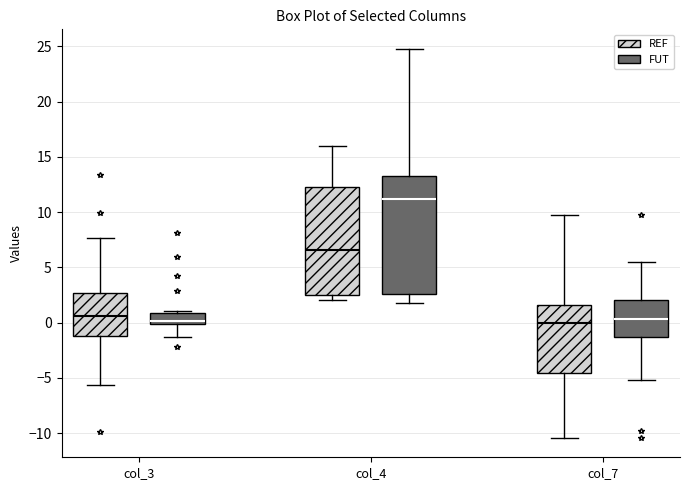

Reading left to right, transcribe this box plot: for each box, give where its median line is, the range the box spans, and where its two whiskers end, as read against the y-axis. The values are not printed on the chart, so give them approximately, as read against the axis.

col_3 (REF): median 0.5, box -1.0 to 2.5, whiskers -5.5 to 7.5
col_3 (FUT): median 0.0 (just above the box's lower edge), box 0.0 to 1.0, whiskers -1.5 to 1.0
col_4 (REF): median 6.5, box 2.5 to 12.5, whiskers 2.0 to 16.0
col_4 (FUT): median 11.0, box 2.5 to 13.5, whiskers 2.0 to 25.0
col_7 (REF): median 0.0, box -4.5 to 1.5, whiskers -10.5 to 10.0
col_7 (FUT): median 0.5, box -1.5 to 2.0, whiskers -5.0 to 5.5